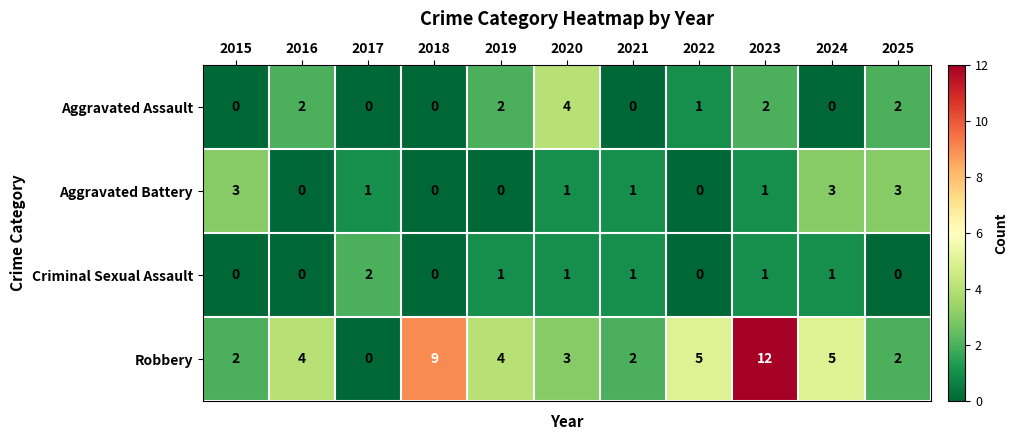

Rank the series at 2019 from highest to lowest value.

Robbery, Aggravated Assault, Criminal Sexual Assault, Aggravated Battery